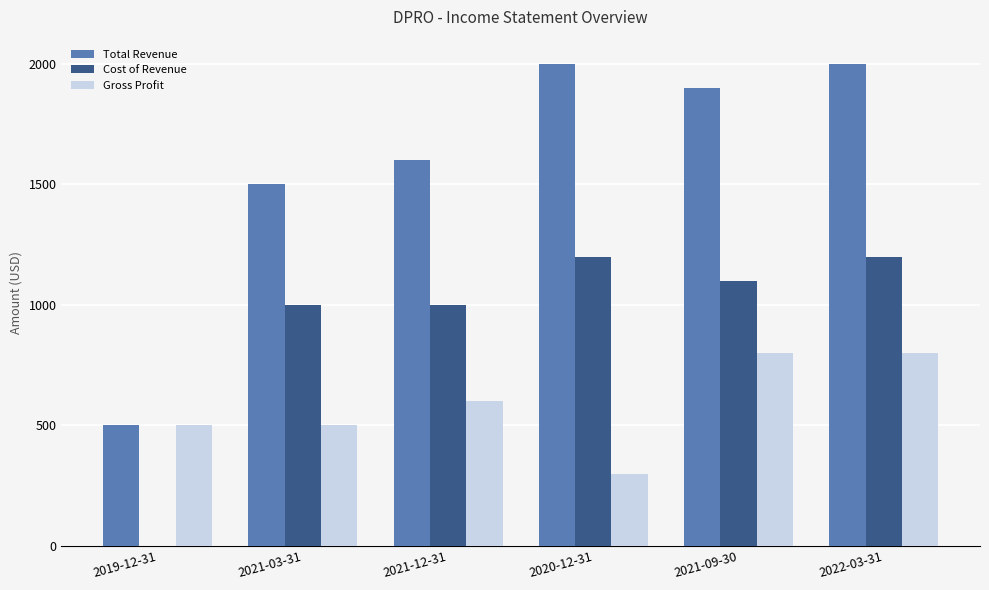

What is the highest value of the Total Revenue series?

2000